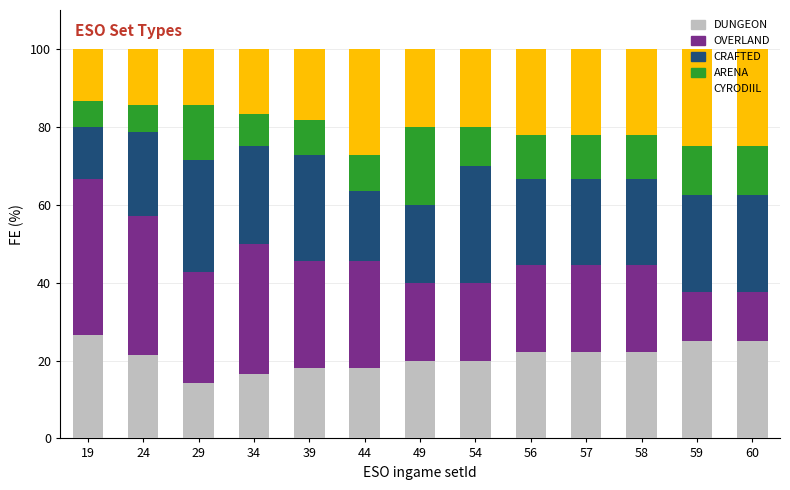

What is the total value across all series at 29?

100.0